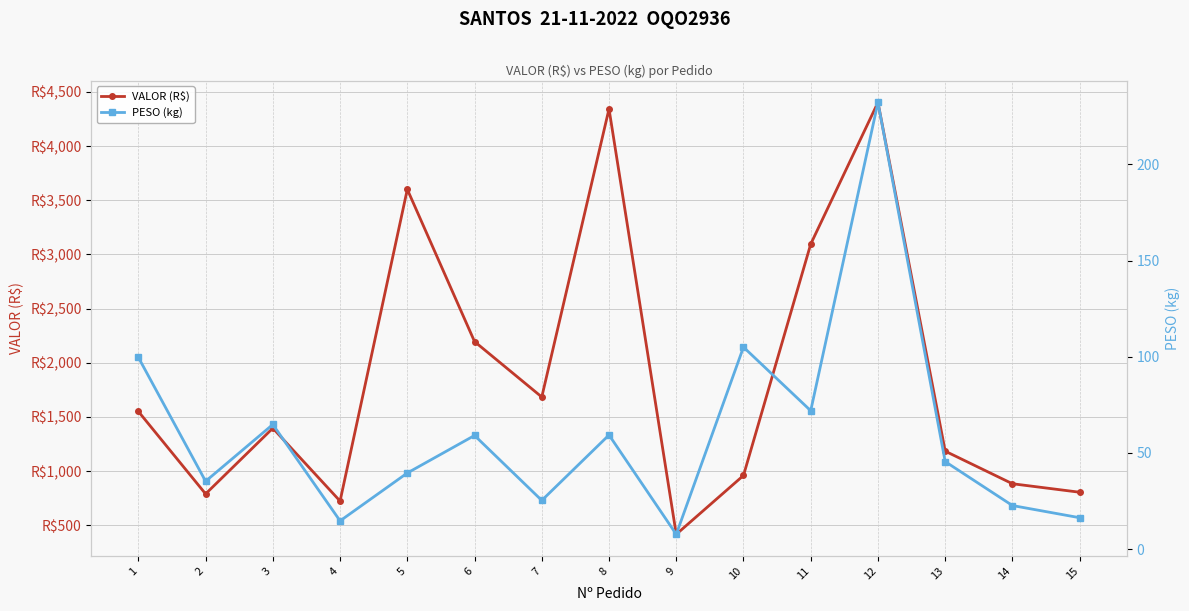

Reading left to right, list all the values displayed in this chart.

VALOR (R$): 1=1551.3	2=790.6	3=1397.2	4=724.4	5=3600.3	6=2196.0	7=1684.6	8=4342.9	9=417.9	10=960.7	11=3095.4	12=4402.5	13=1185.0	14=884.4	15=806.0
PESO (kg): 1=99.7	2=35.2	3=64.8	4=14.6	5=39.5	6=59.0	7=25.3	8=59.3	9=7.7	10=105.0	11=71.9	12=232.3	13=45.5	14=22.6	15=16.3